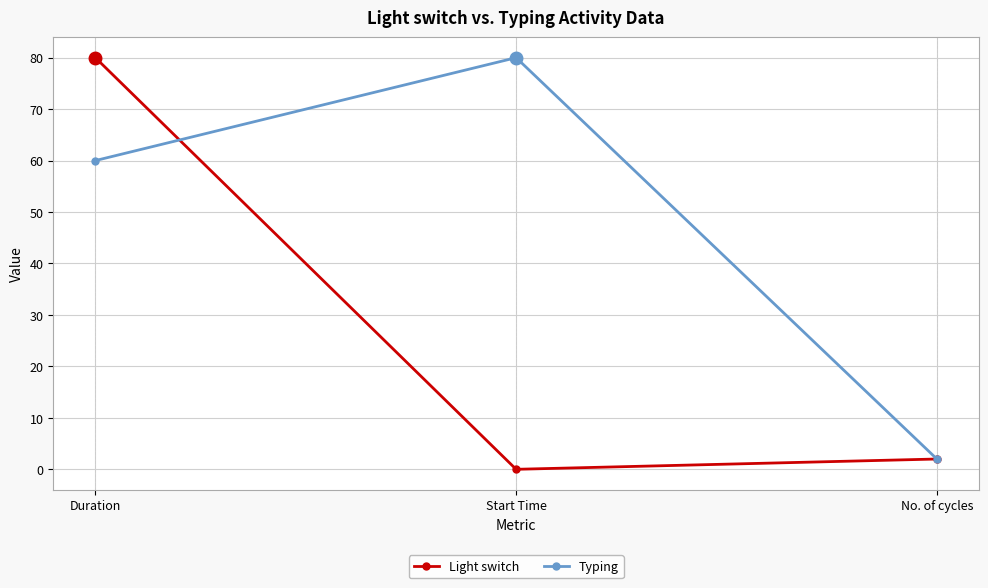

Between Duration and Start Time, which series saw the biggest shift?

Light switch